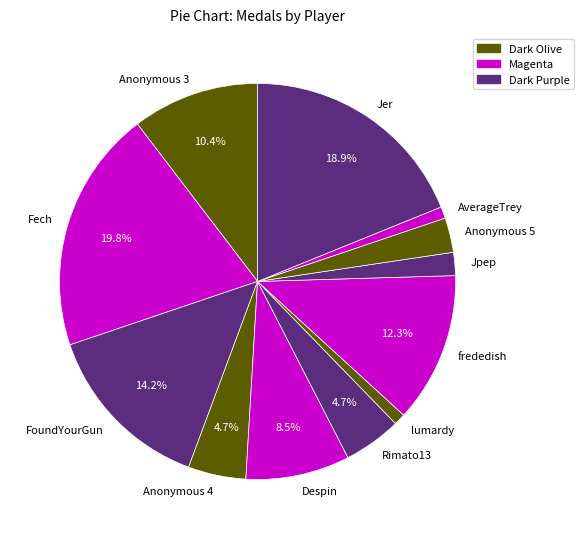

What percentage is the Rimato13 slice, to the nearest percent?

5%